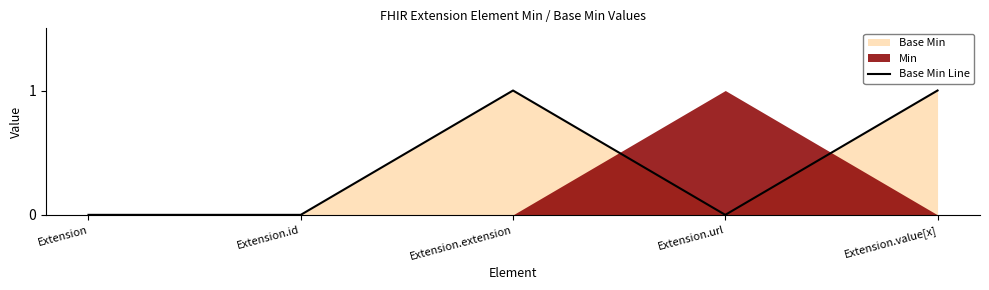

Reading left to right, extract all data points from this chart.

Extension=0	Extension.id=0	Extension.extension=1	Extension.url=0	Extension.value[x]=1